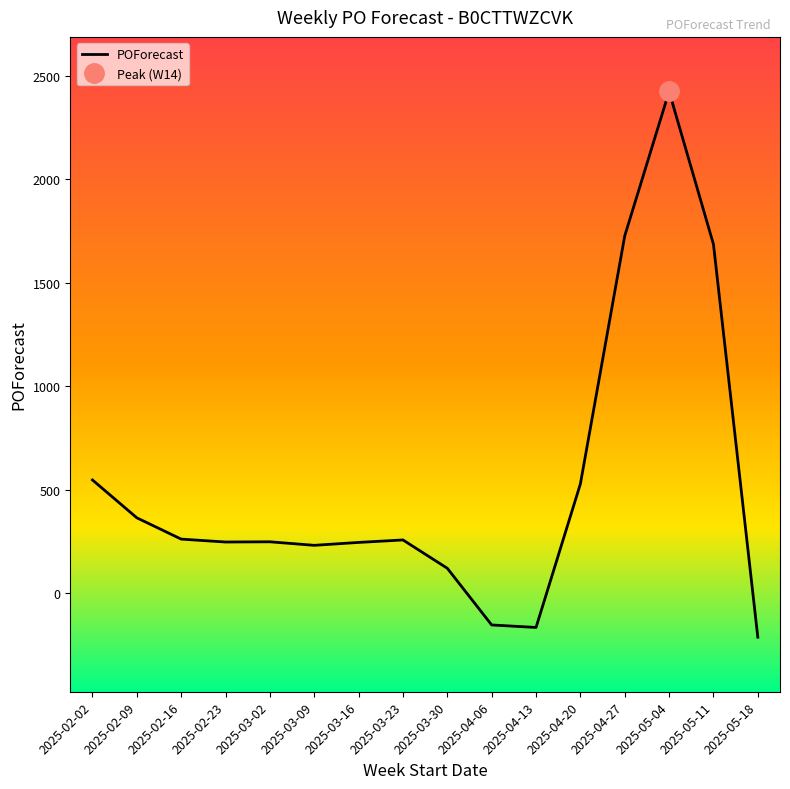

List the labels in order of value, largest first.

2025-05-04, 2025-04-27, 2025-05-11, 2025-02-02, 2025-04-20, 2025-02-09, 2025-02-16, 2025-03-23, 2025-03-02, 2025-02-23, 2025-03-16, 2025-03-09, 2025-03-30, 2025-04-06, 2025-04-13, 2025-05-18